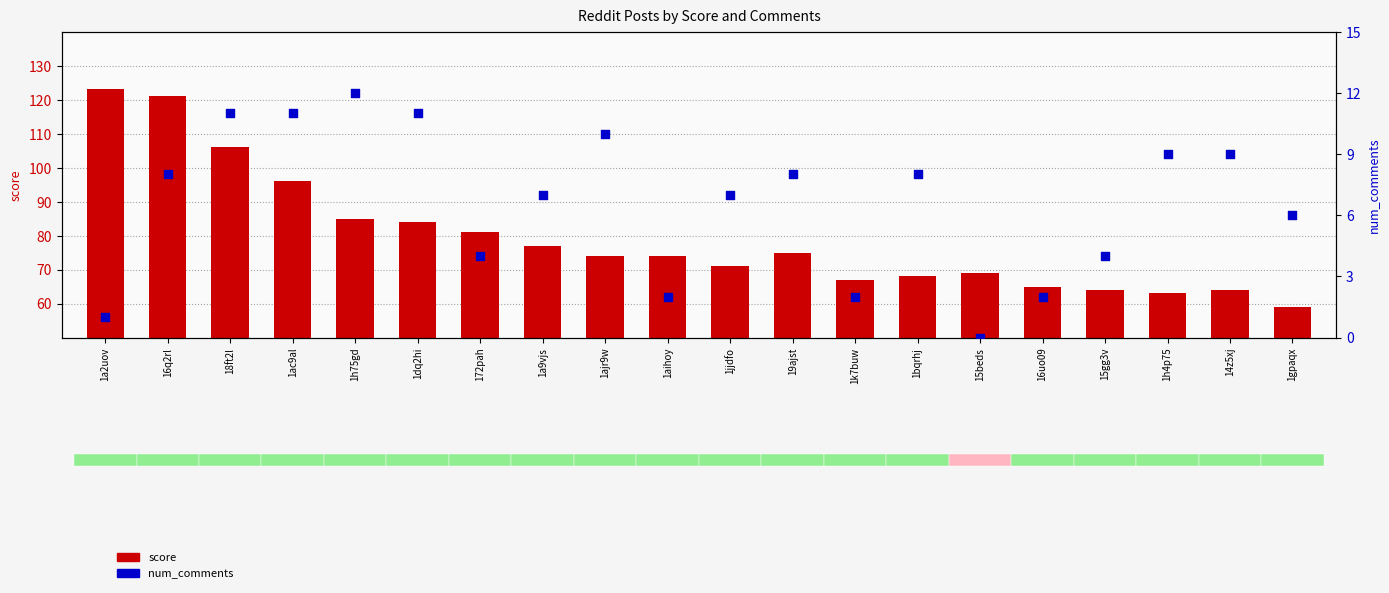

Which series has the largest total across all categories?

score